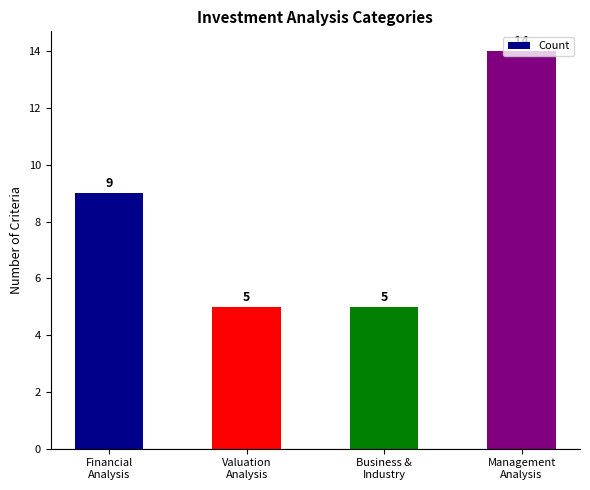

True or false: the data shows 9 at Financial
Analysis.

True